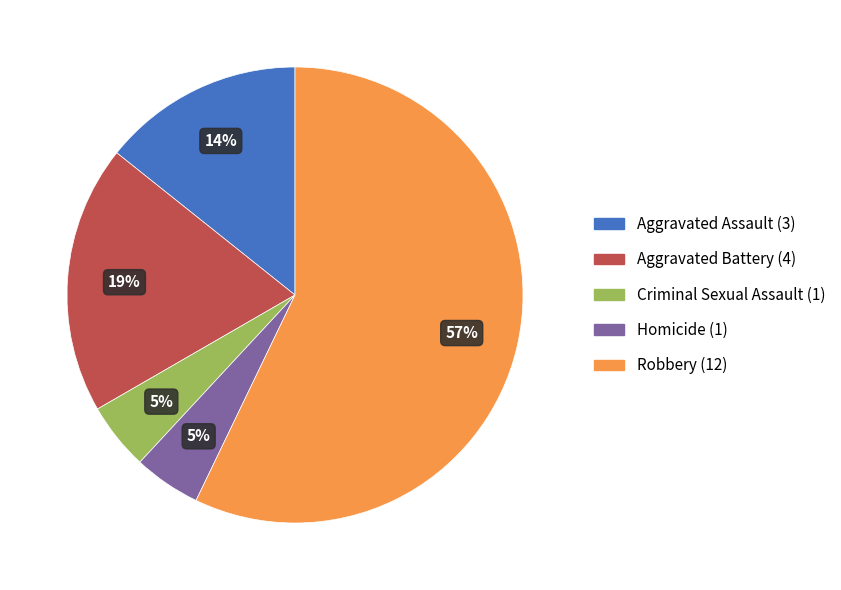

What is the largest slice in the pie chart?

Robbery